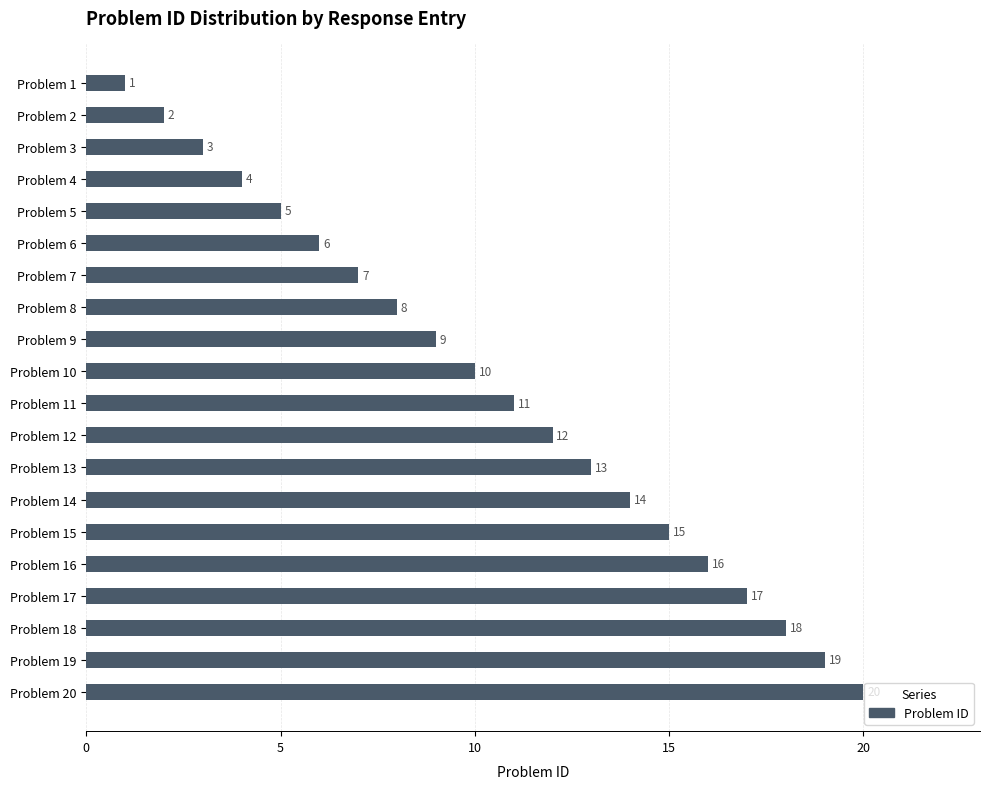

What value does the data have at Problem 14, to the nearest 5?

15